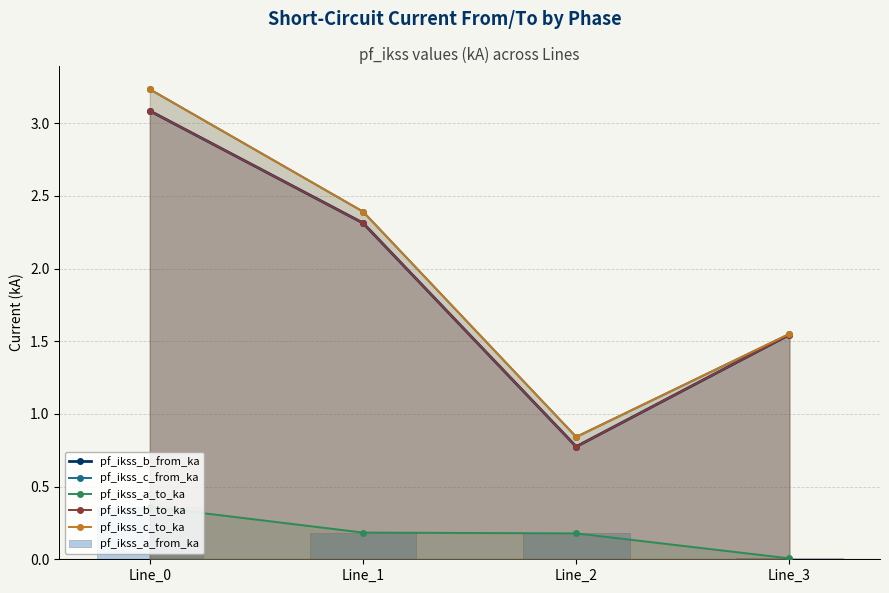

Which series has the largest total across all categories?

pf_ikss_c_to_ka